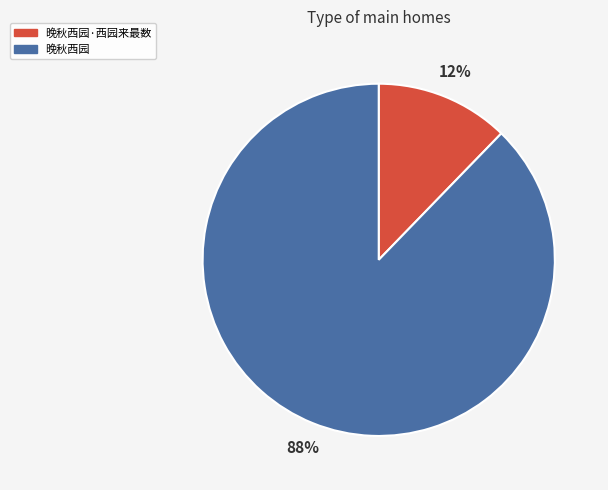

To the nearest percent, what is the average slice percentage?

50%